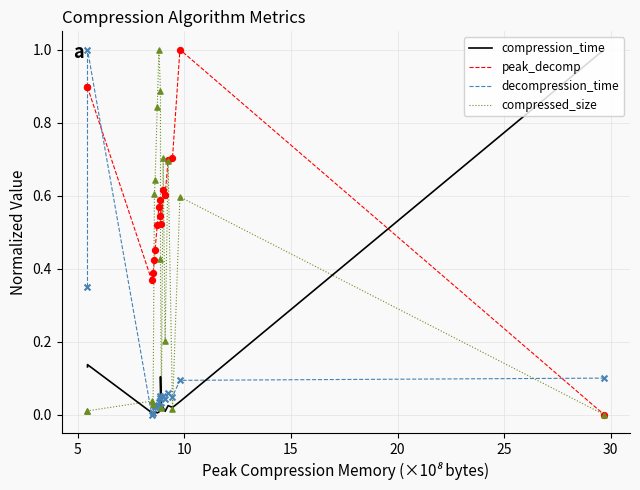

Which series has the largest total across all categories?

peak_decomp